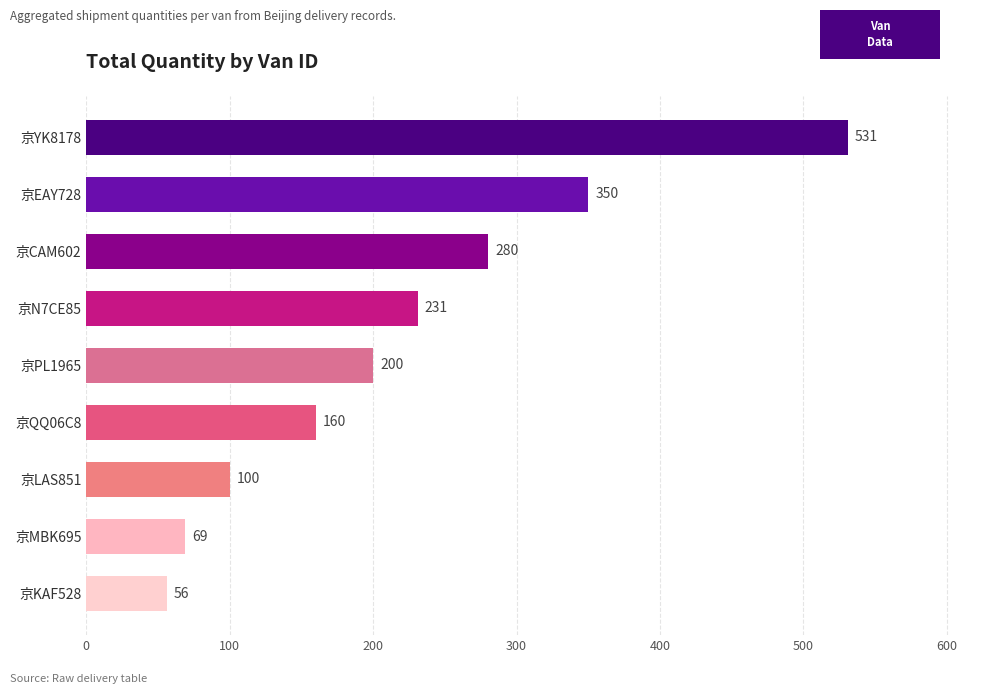

At which category does the chart reach its minimum across all series?

京KAF528